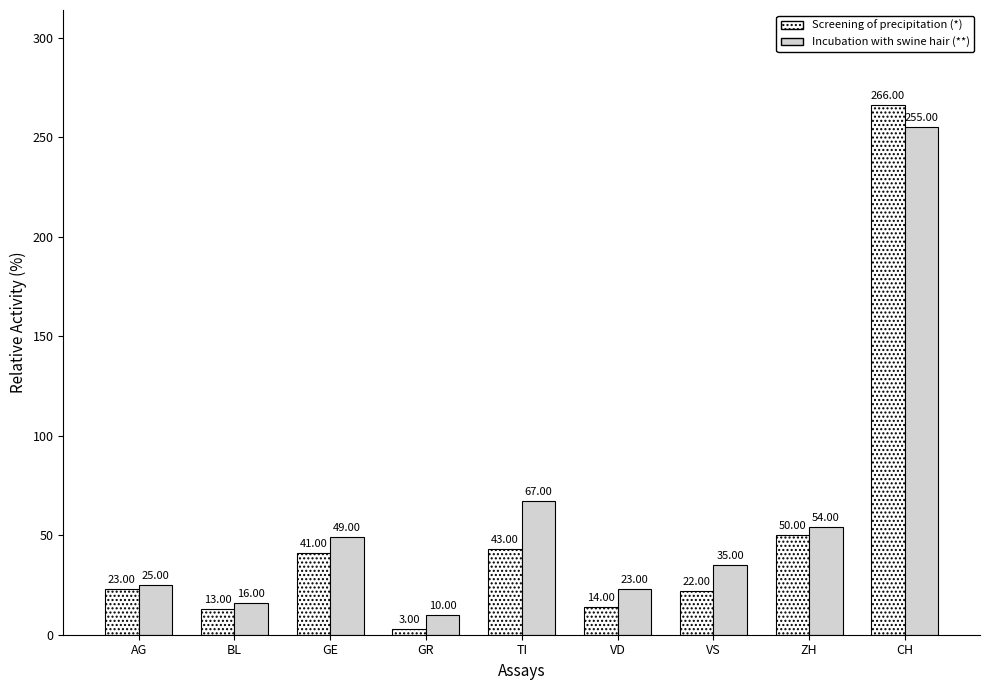

How many groups of bars are there?

9